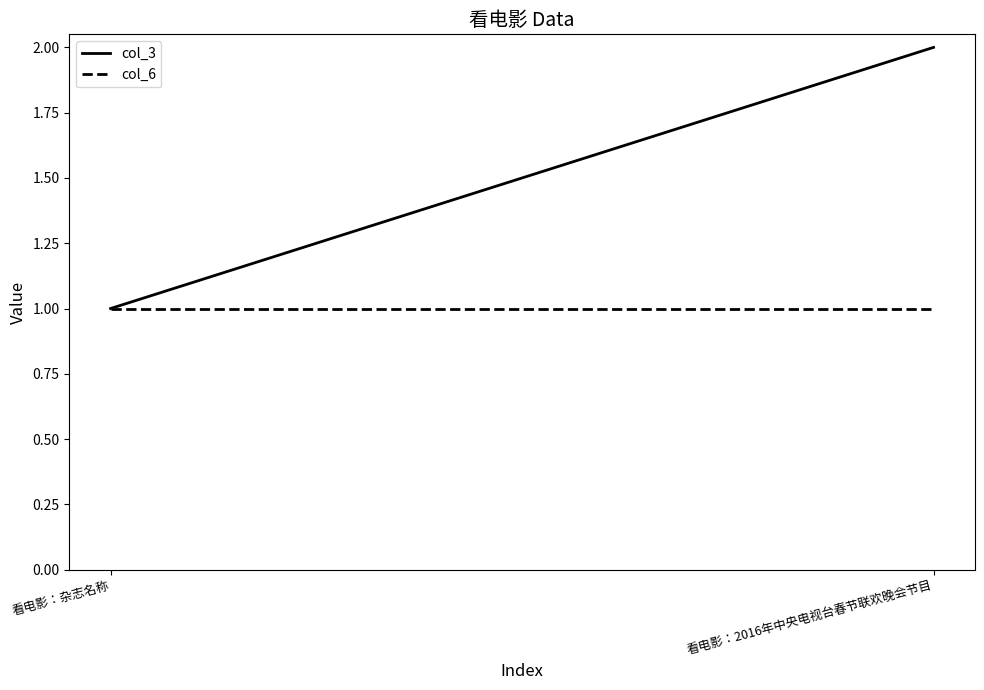

What position from the left is 看电影：杂志名称?

1